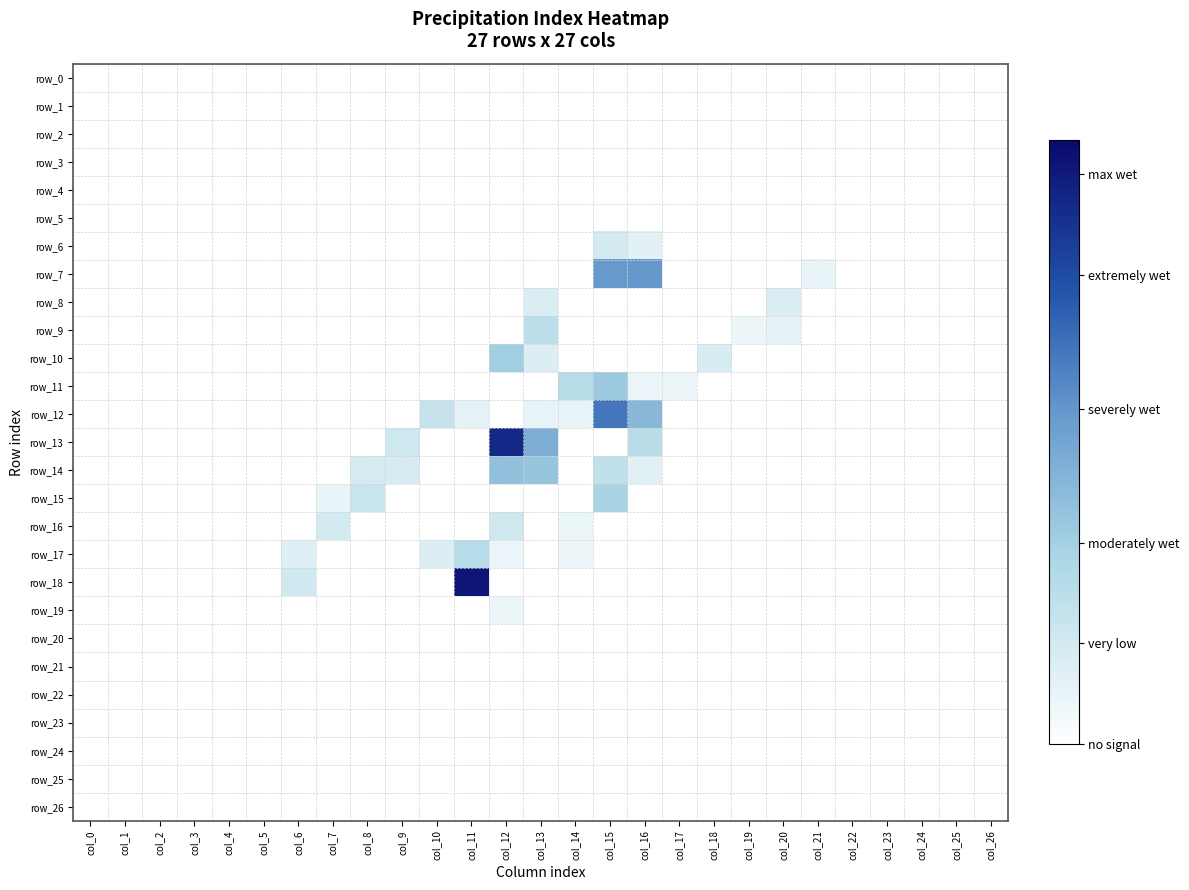

How many series are shown in this chart?

27